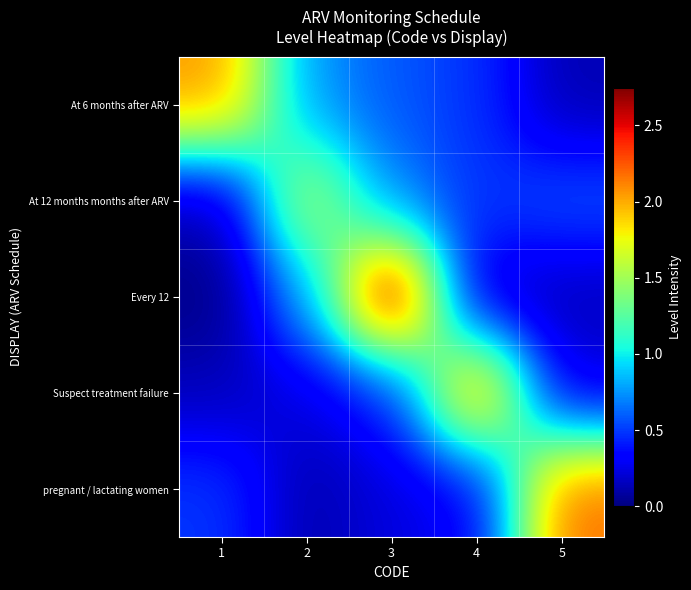

At how many categories does at least one series exceed 0?

5